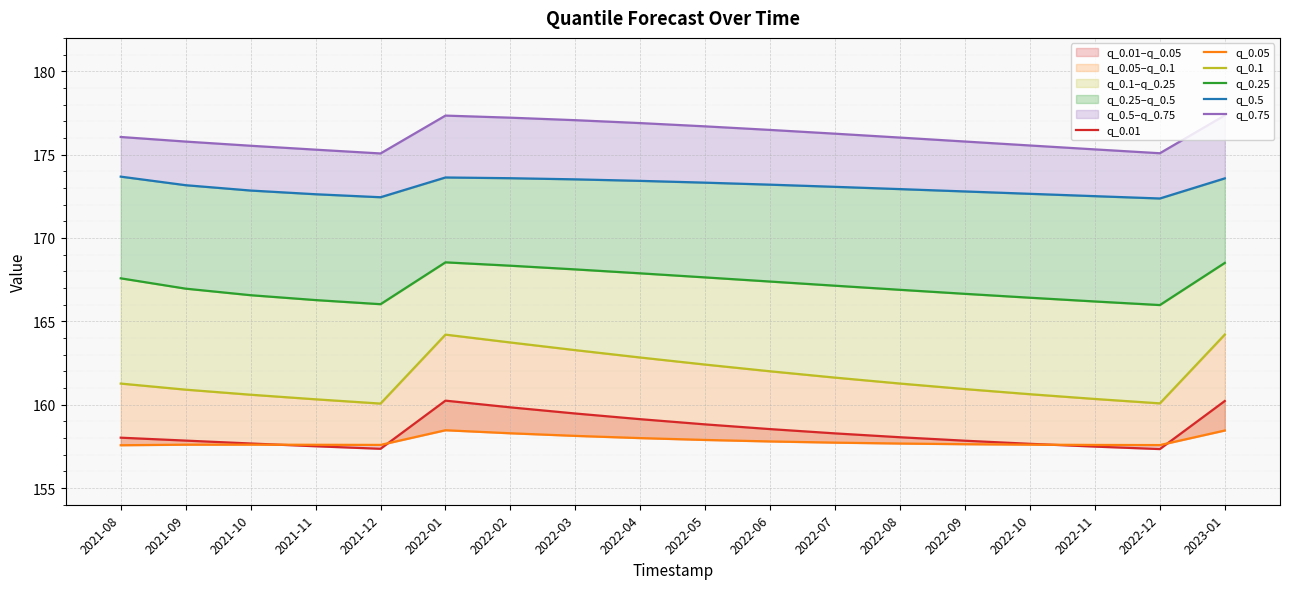

Rank the series by their maximum value, from highest to lowest.

q_0.75, q_0.5, q_0.25, q_0.1, q_0.01, q_0.05